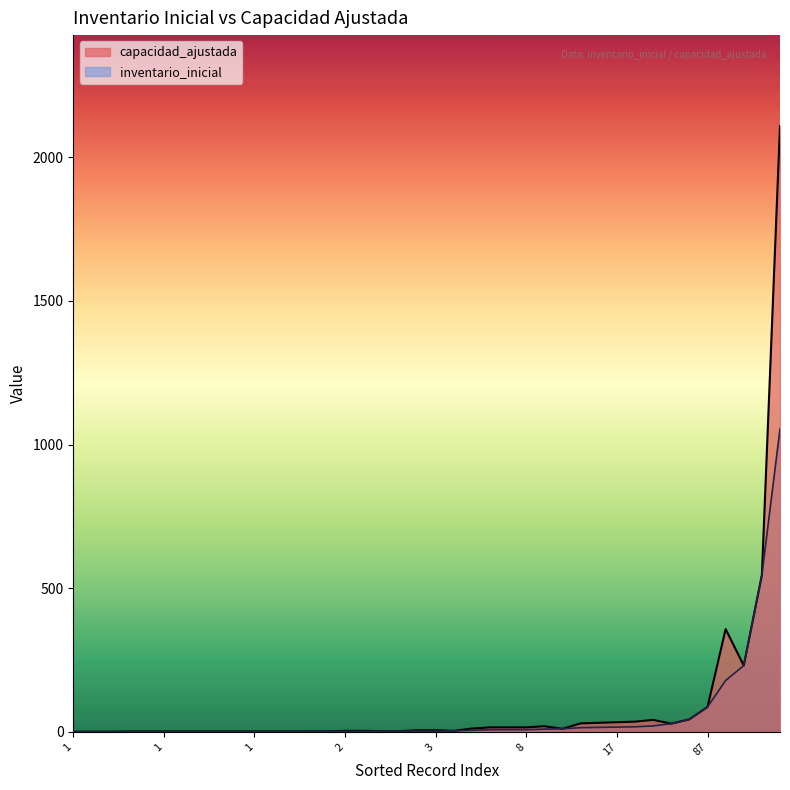

What is the label of the 39th point from the right?

29